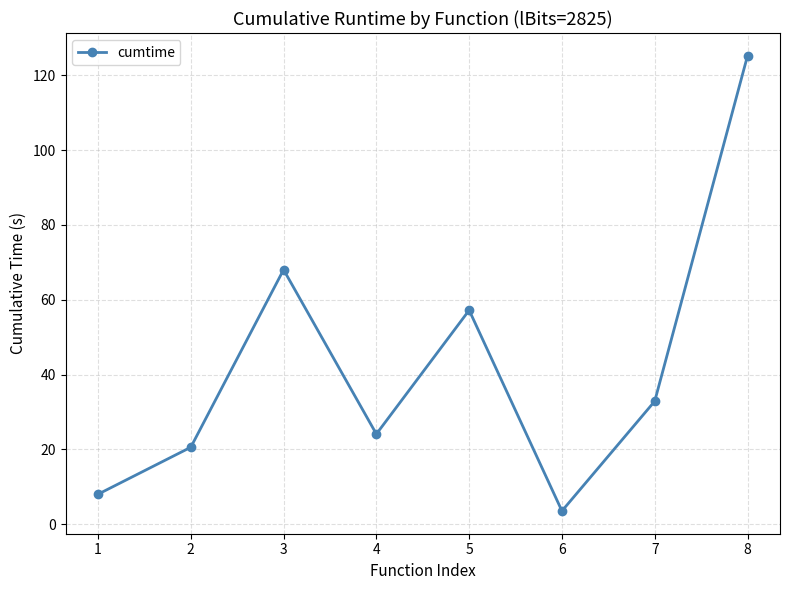

Is it true that the value at 2 is 27.1?

False